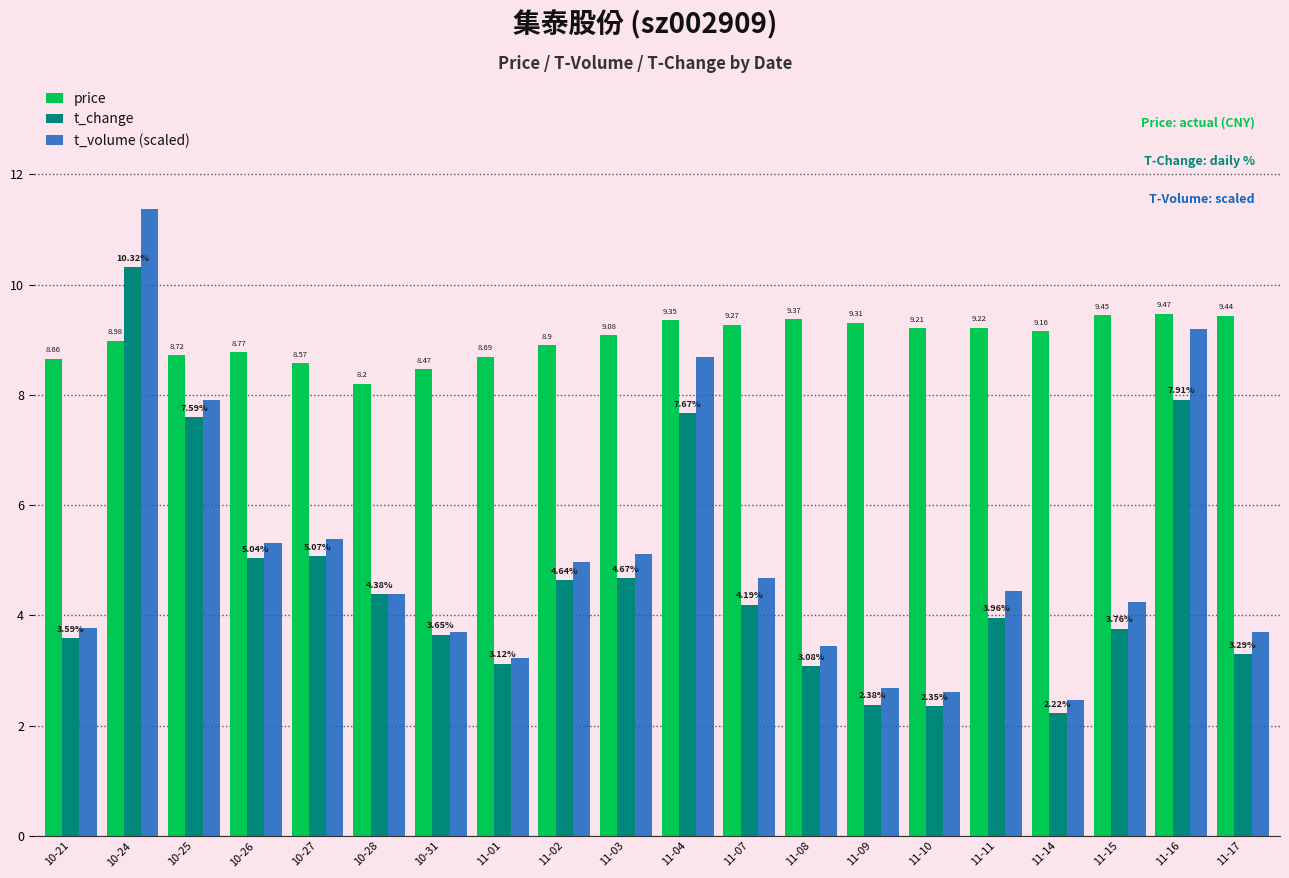

What is the label of the 11th bar from the left?

11-04